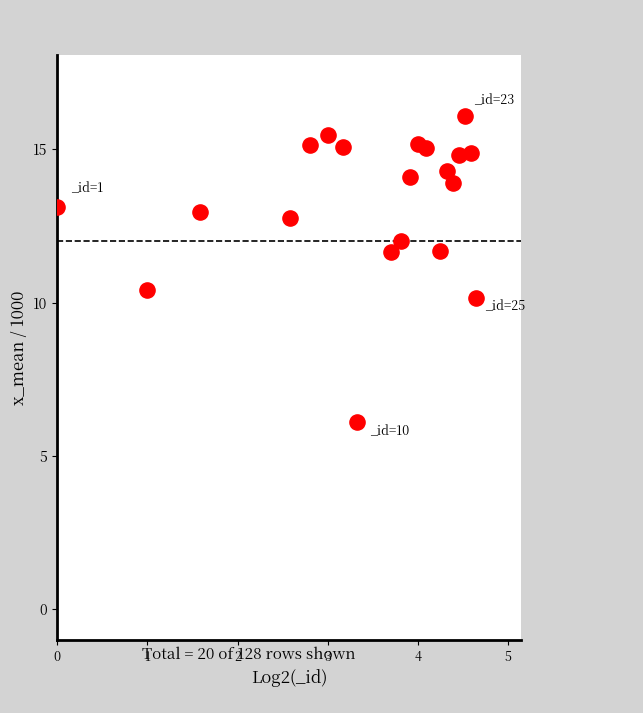

What is the range of Y values (max minus min)?

10.0